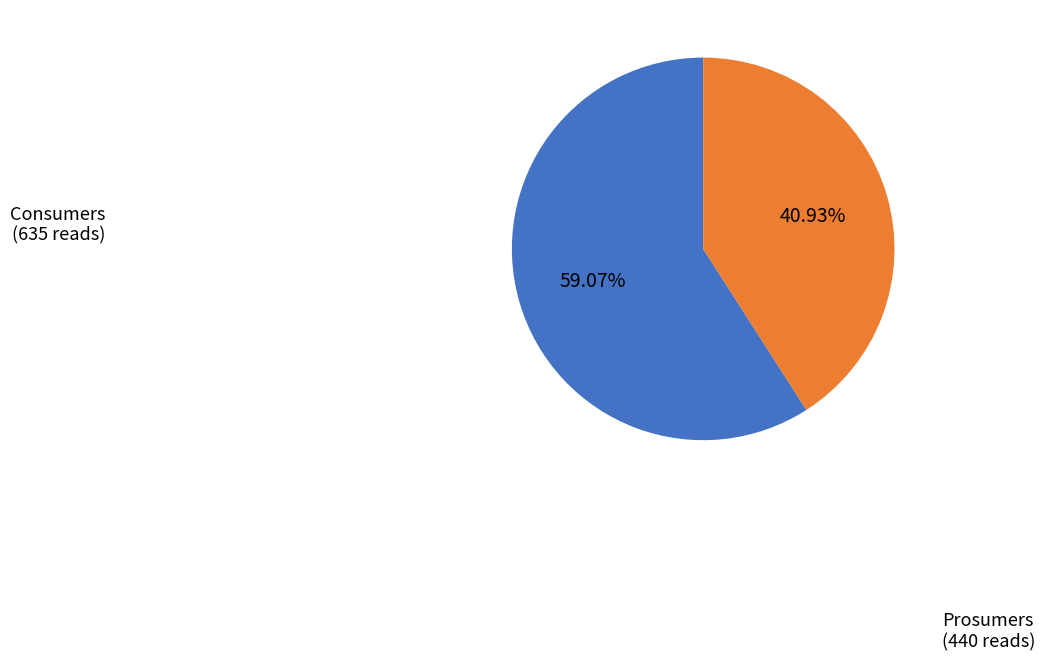

To the nearest percent, what portion does Prosumers represent?

41%